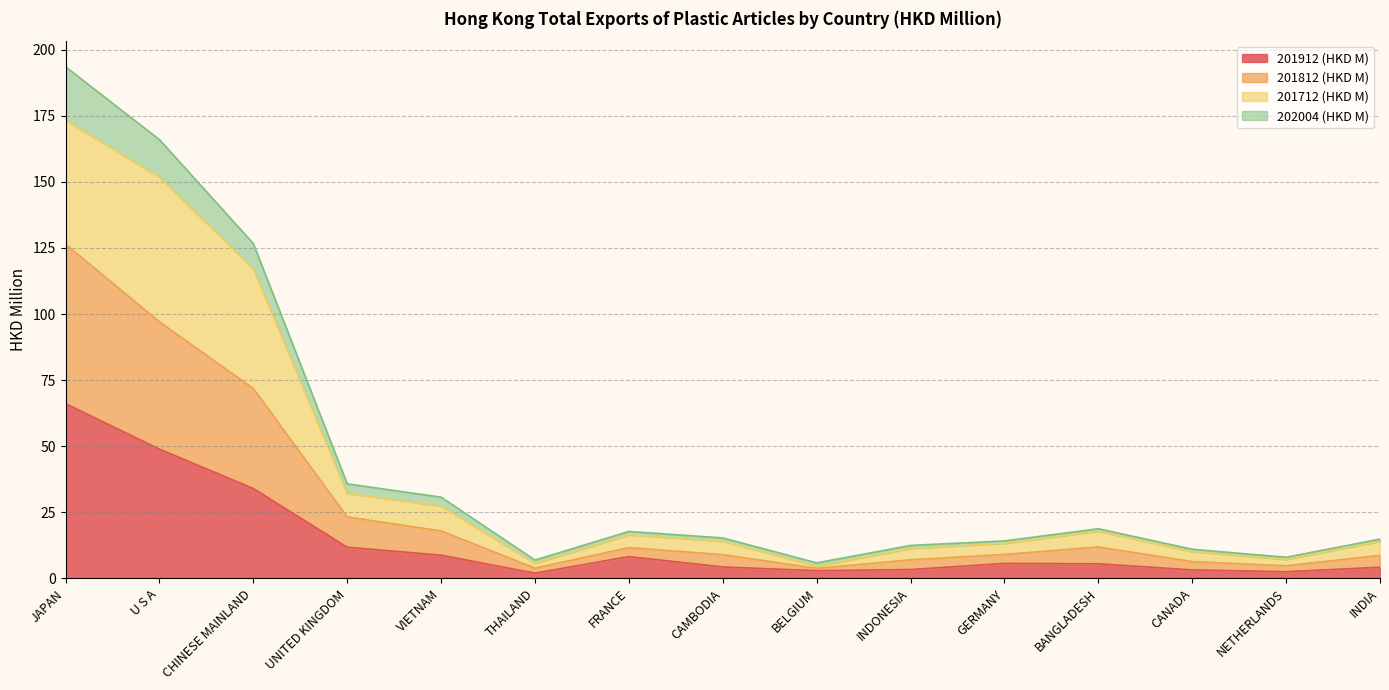

The 201912 (HKD M) series shows 8.2 at FRANCE. True or false?

True